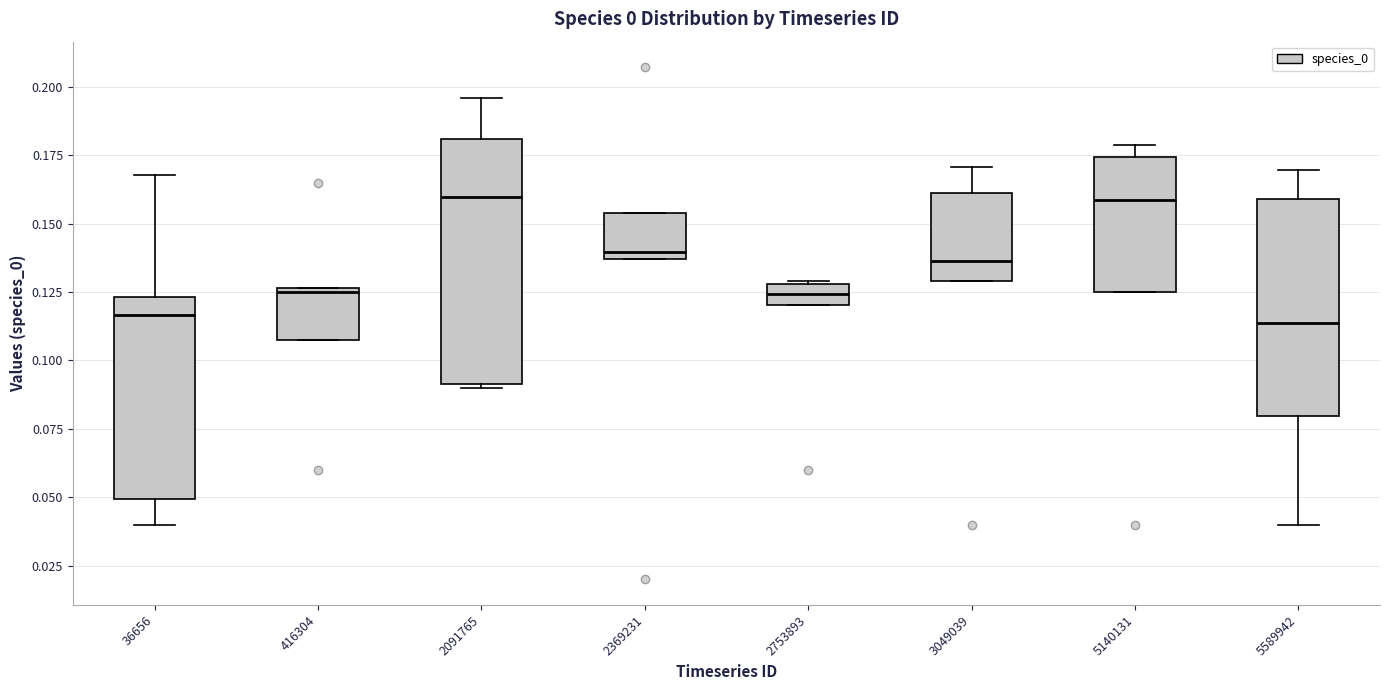

Where is the upper edge of the box at x = 5589942 on the y-axis? The values are not printed on the chart, so give them approximately, as read against the axis.

0.160